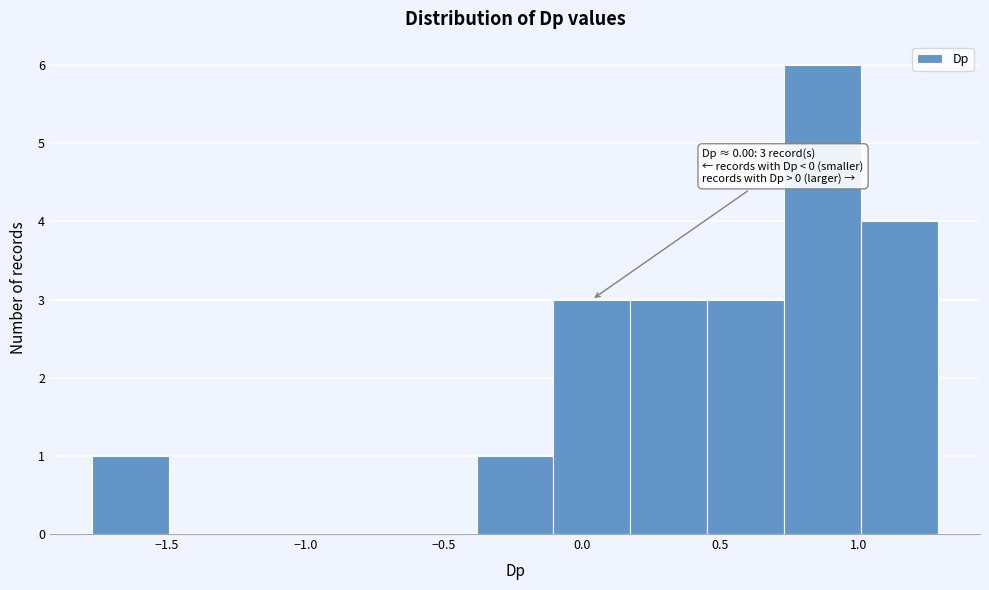

Which range on the x-axis has the tallest bar?

0.75 to 1.00